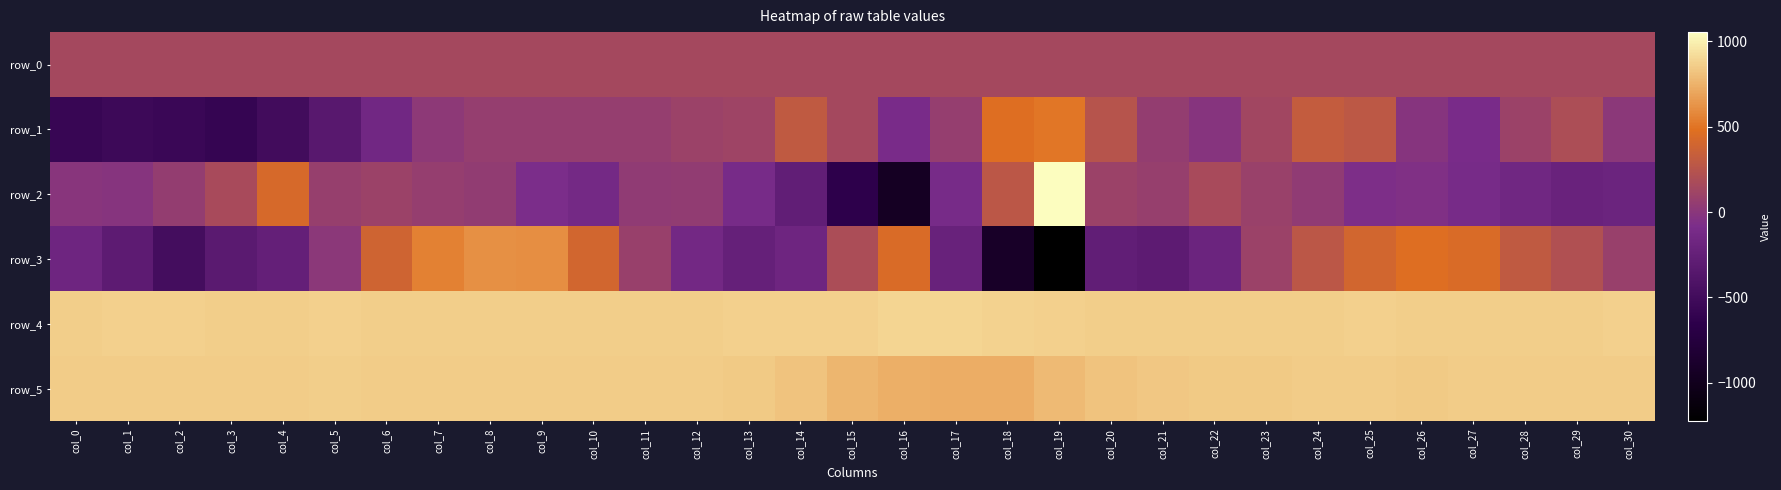

Is the value of row_1 at col_2 greater than the value of row_4 at col_12?

No